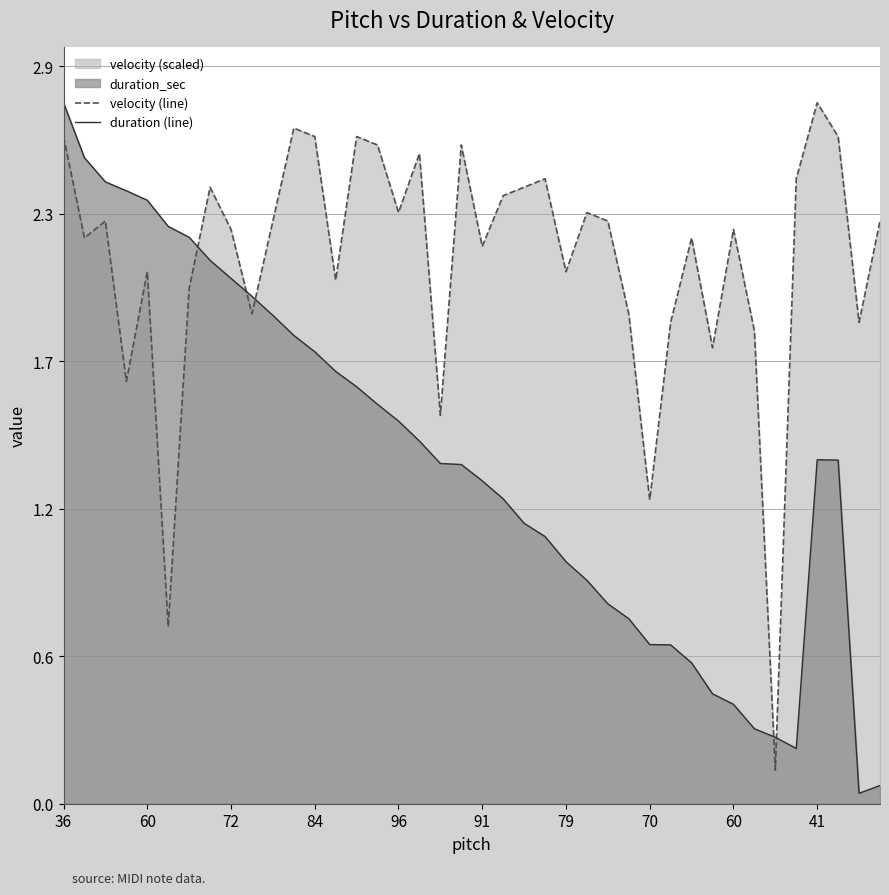

What is the value of the velocity (line) point at the 1st from the left?

2.6